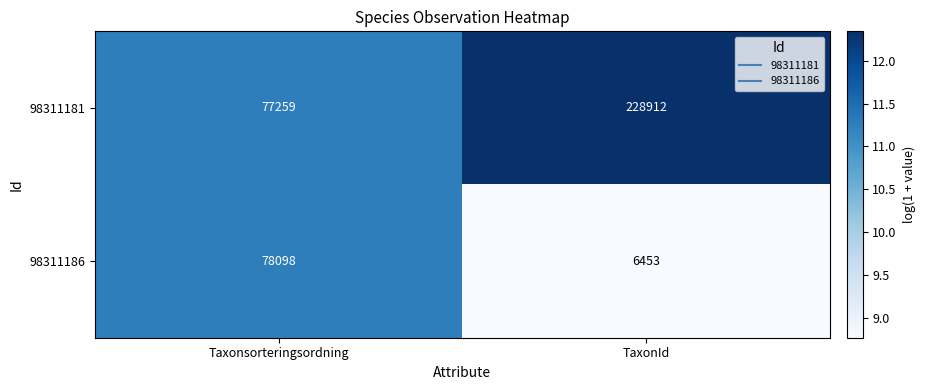

Is it true that 98311181 equals 405414 at TaxonId?

False